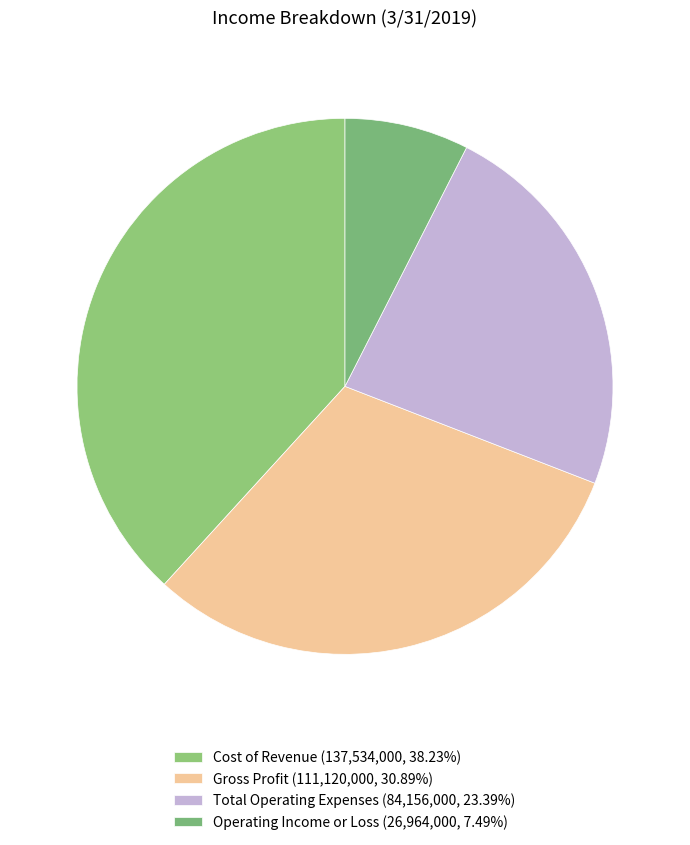

Count the number of slices in the pie.

4